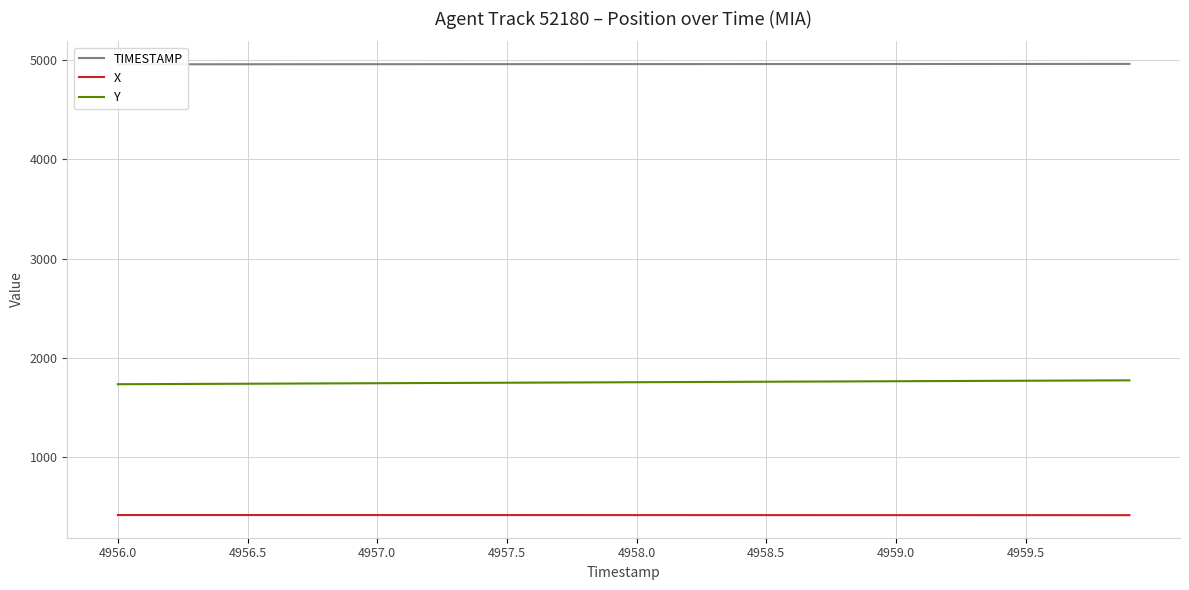

True or false: X and Y cross at least once.

False